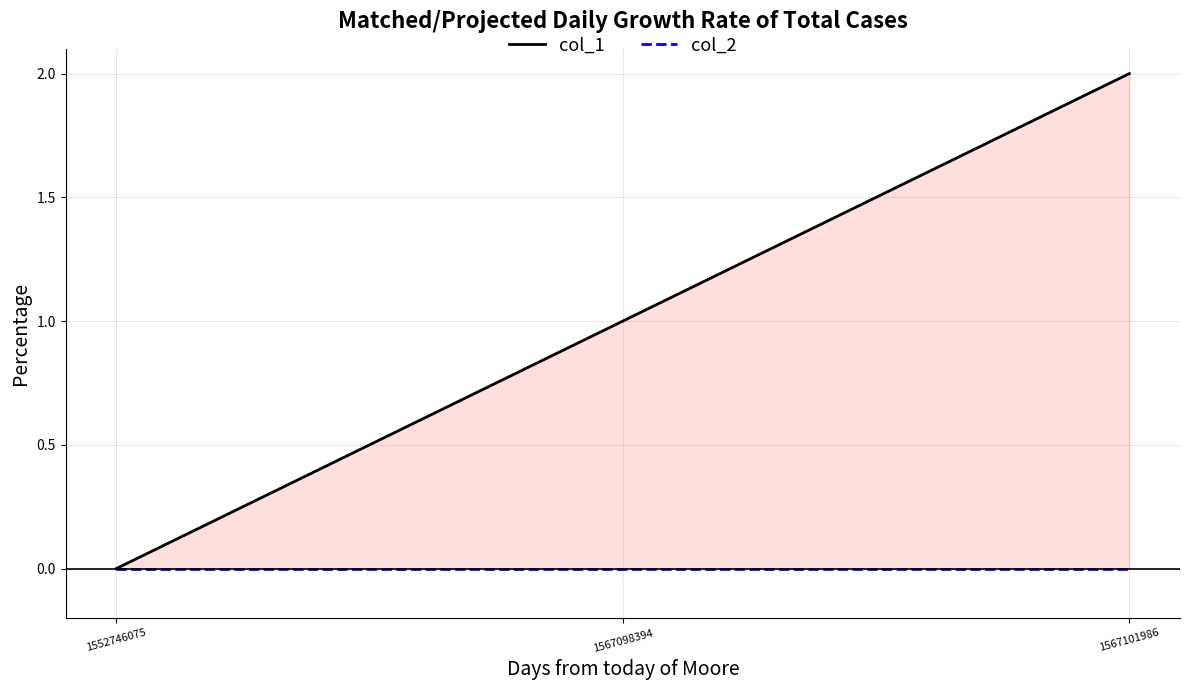

Rank the series at 1552746075 from lowest to highest value.

col_1, col_2